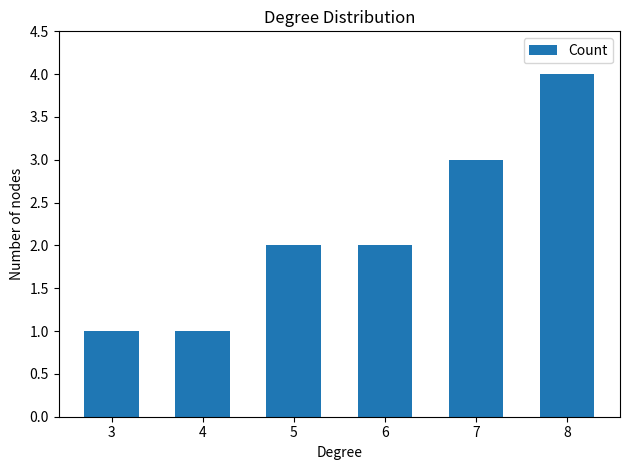

What is the sum of all values?

13